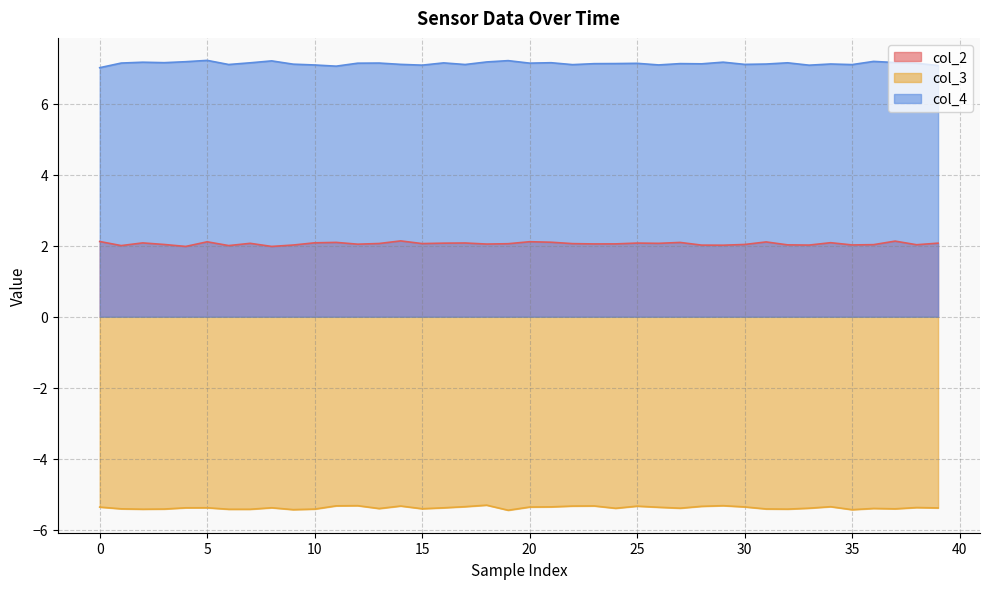

At how many categories does at least one series exceed -2?

40